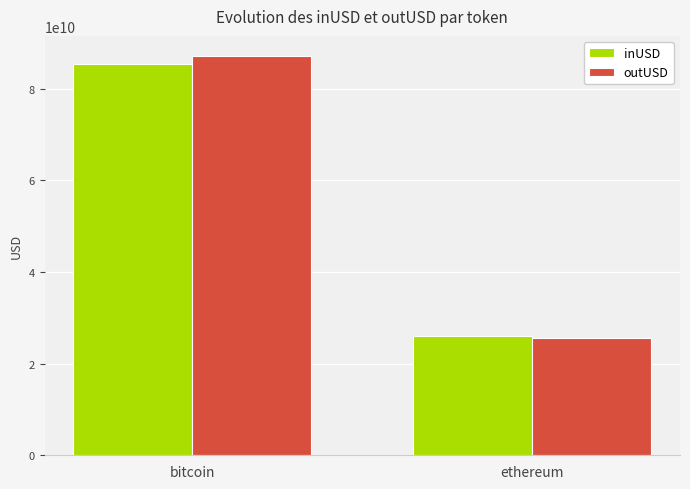

What is the value of the outUSD bar at the 2nd from the left?

25700710597.0